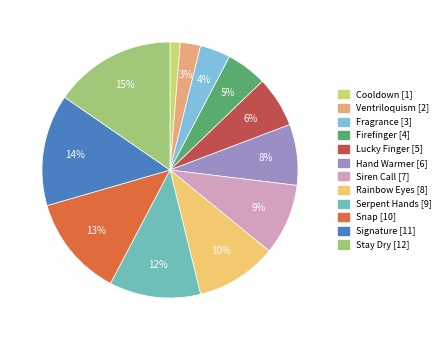

To the nearest percent, what is the difference between the largest and smallest slice percentages?

14%